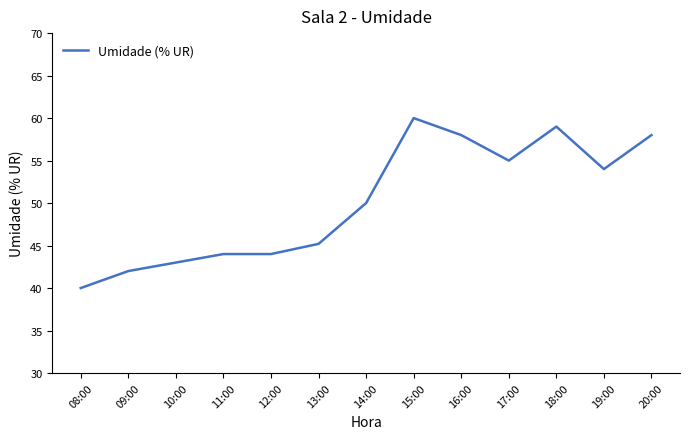

What position from the right is 10:00?

11